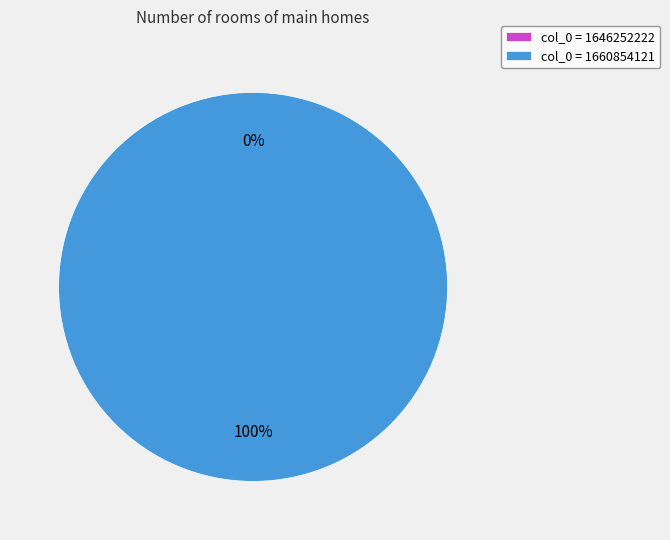

What is the change in value from 1646252222 to 1660854121?

+1